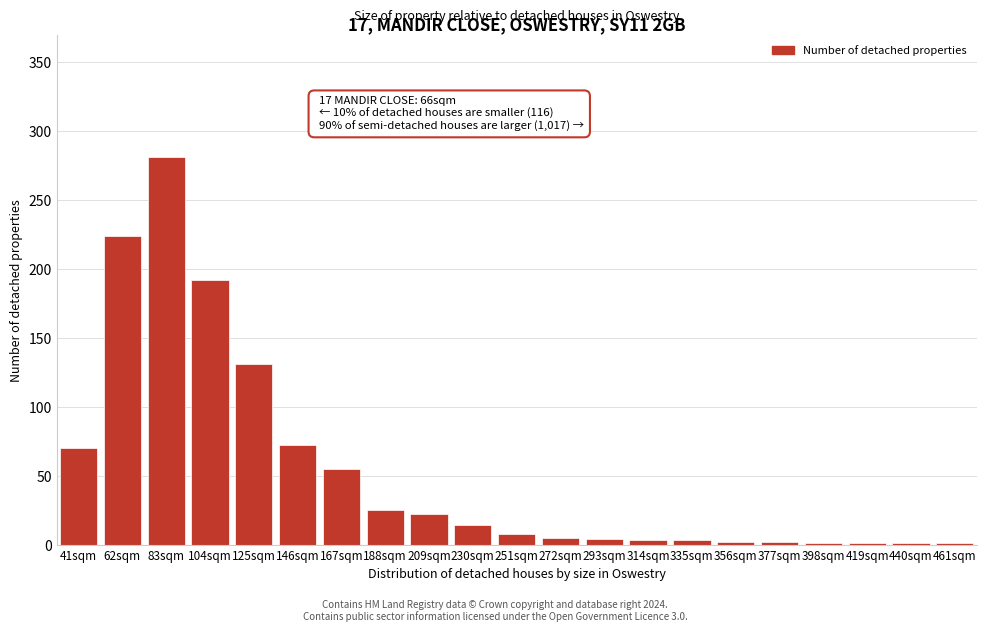

Between 188sqm and 230sqm, which is larger?

188sqm